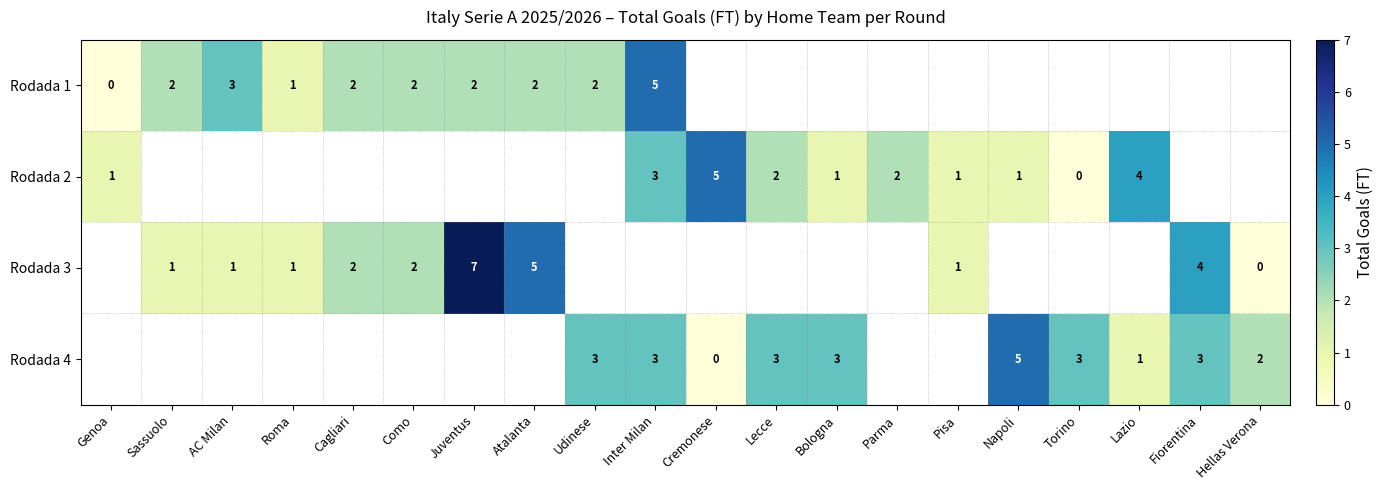

True or false: Rodada 4 has a value of 3 at Bologna.

True